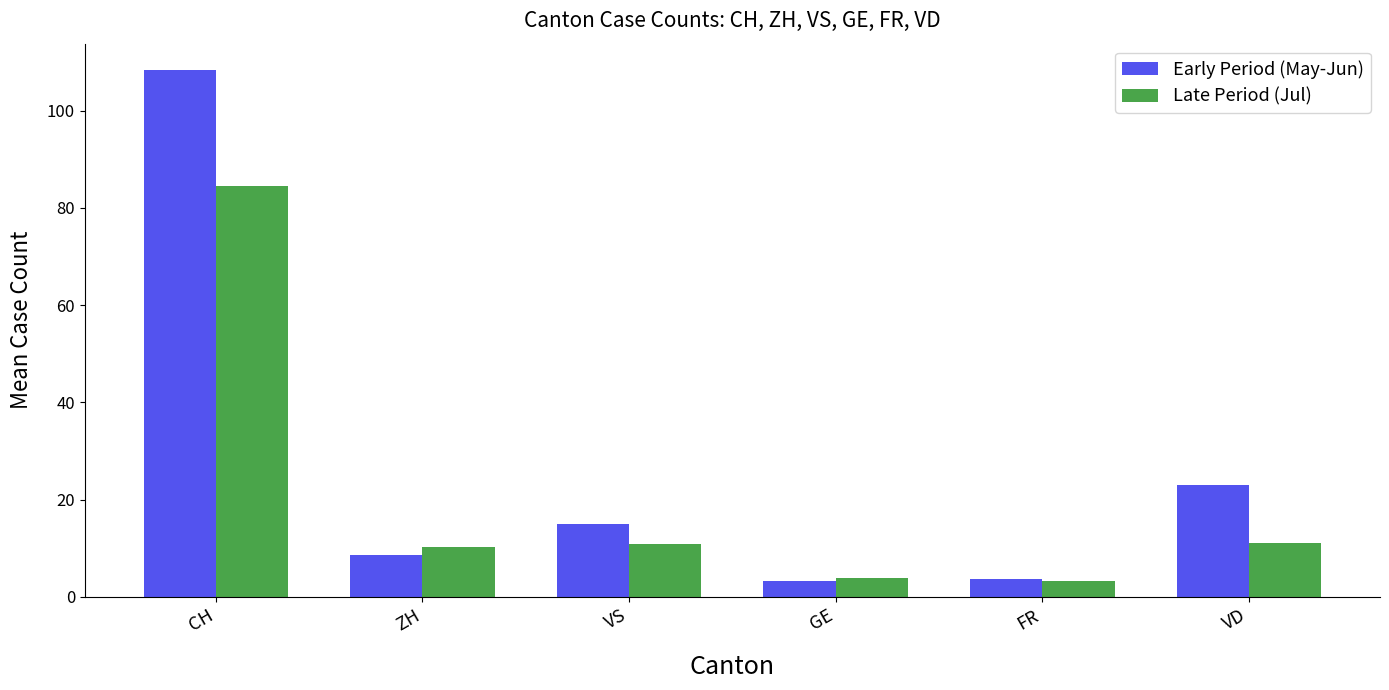

What is the value of the Early Period (May-Jun) bar at the 5th from the left?

3.6